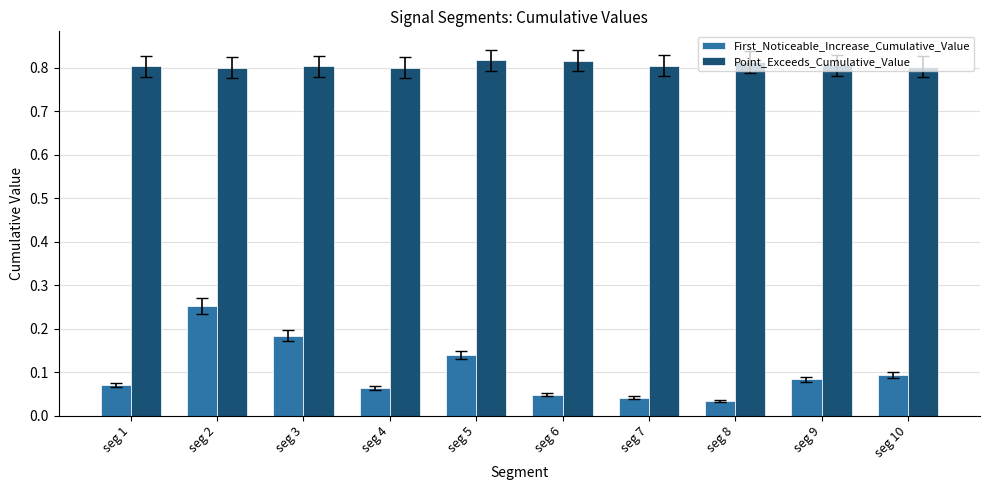

True or false: Point_Exceeds_Cumulative_Value has a value of 1.3 at seg 3.

False